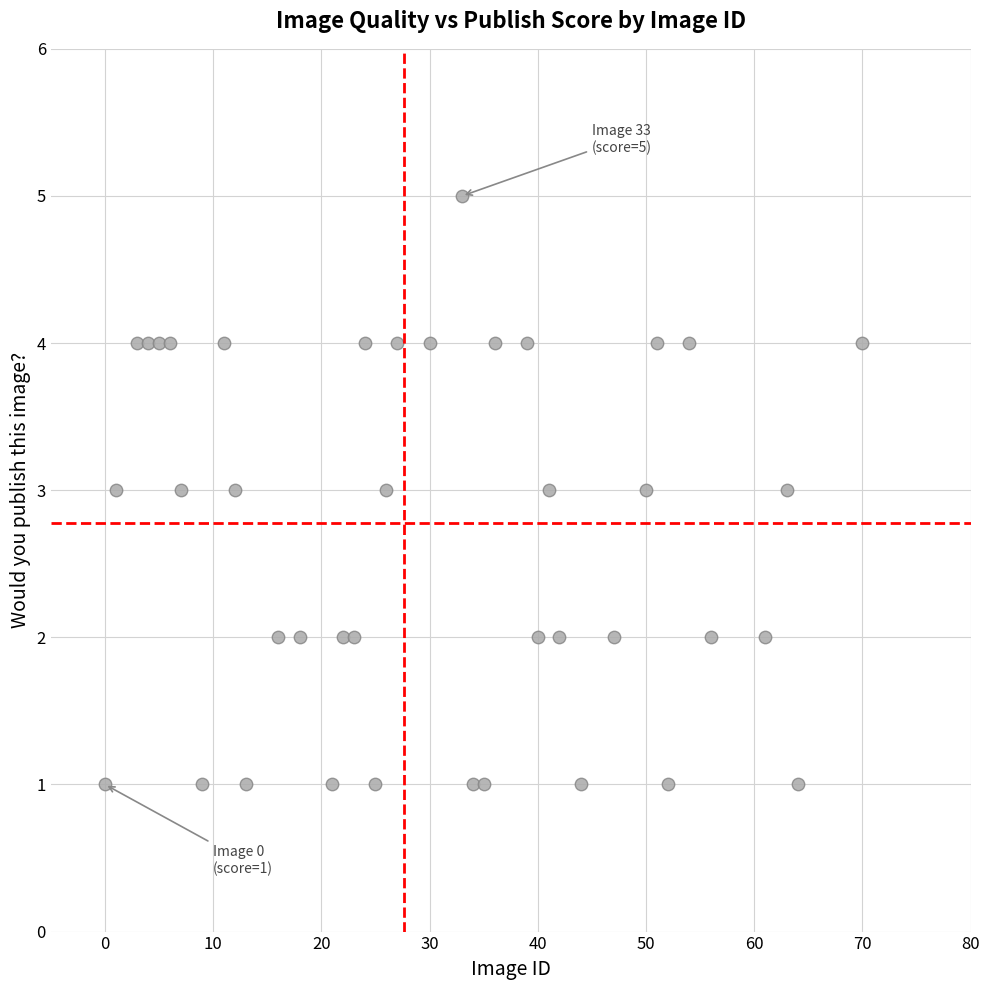

What is the range of X values (max minus min)?

70